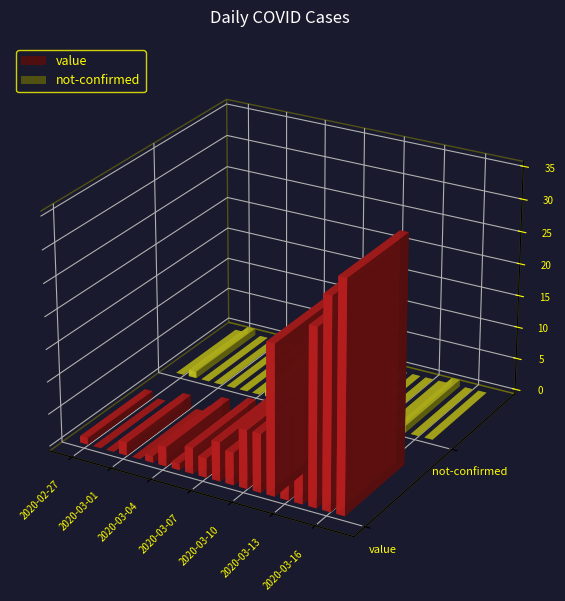

What is the value of the value bar at the 17th from the left?

18